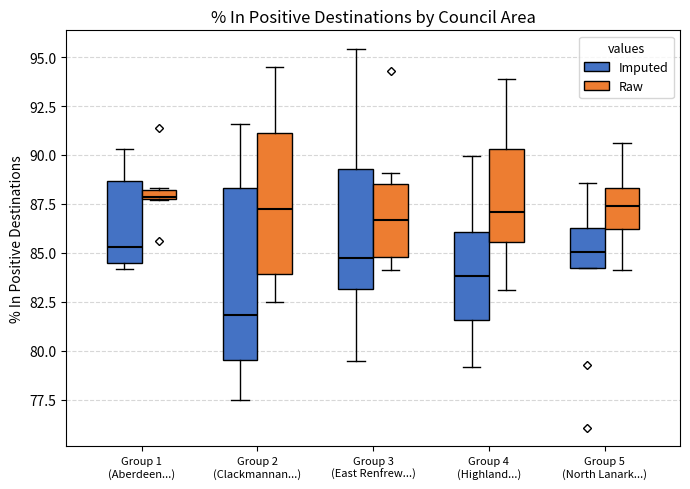

Which box is the tallest, from its lower edge to its upper edge?

Group 2 (Clackmannan...) (Imputed)